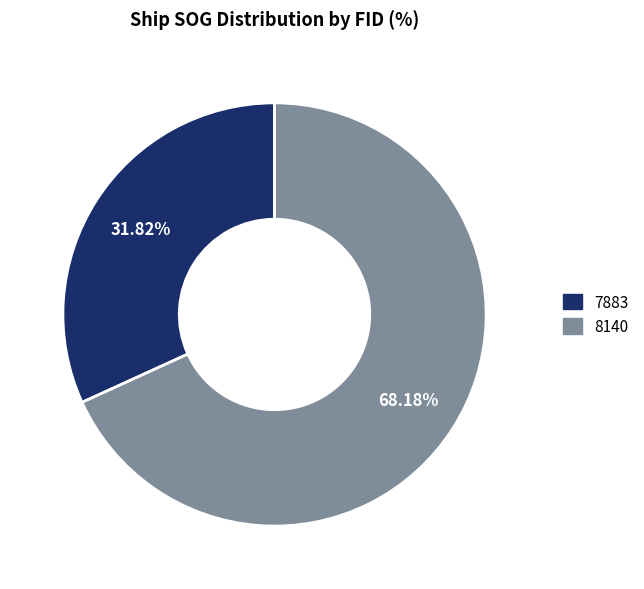

To the nearest percent, what is the difference between the 7883 and 8140 slice percentages?

36%